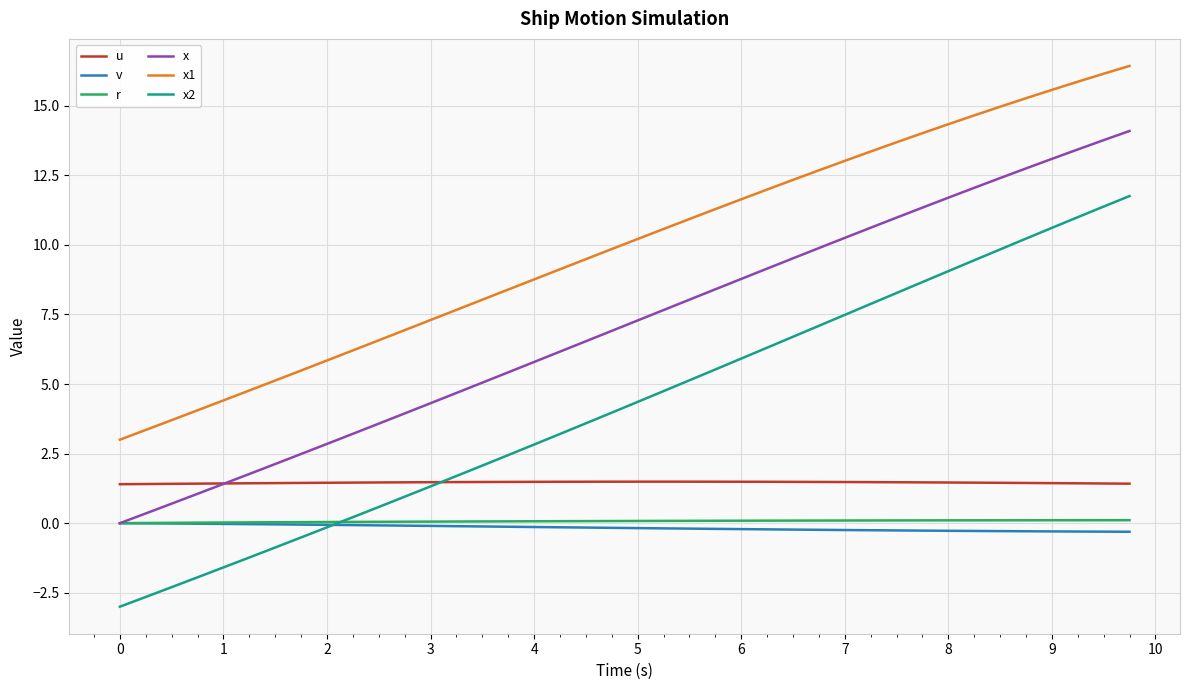

True or false: r and u cross at least once.

False